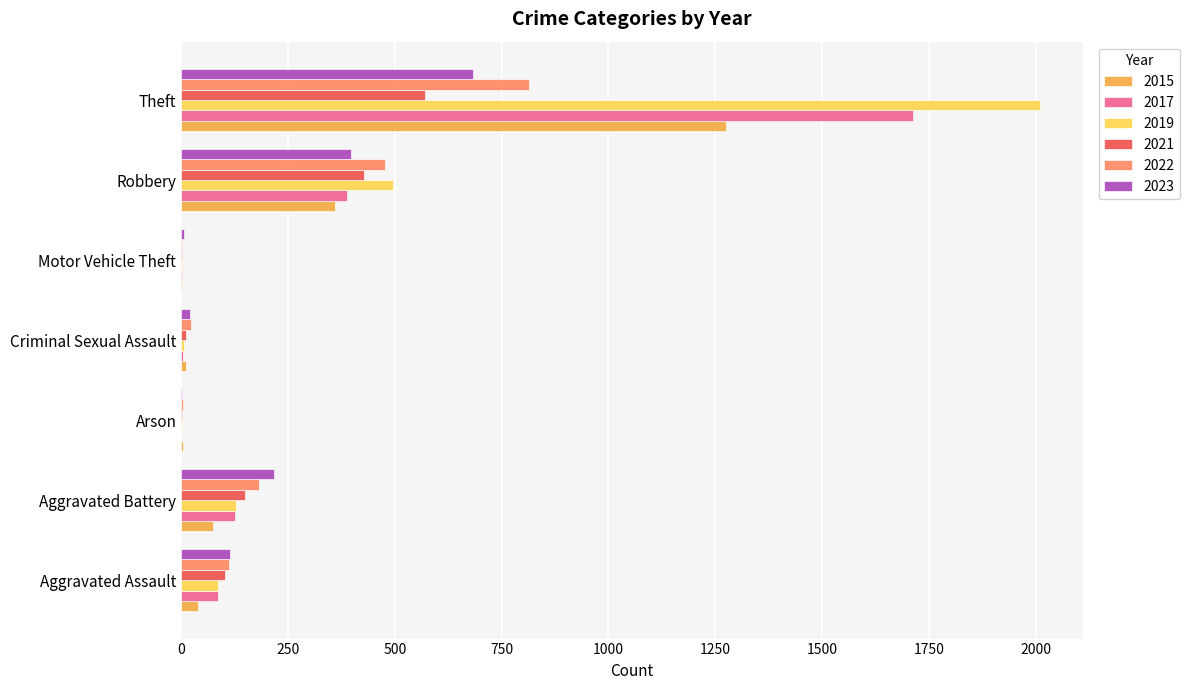

Read the 2022 value at Robbery, to the nearest 10.

480